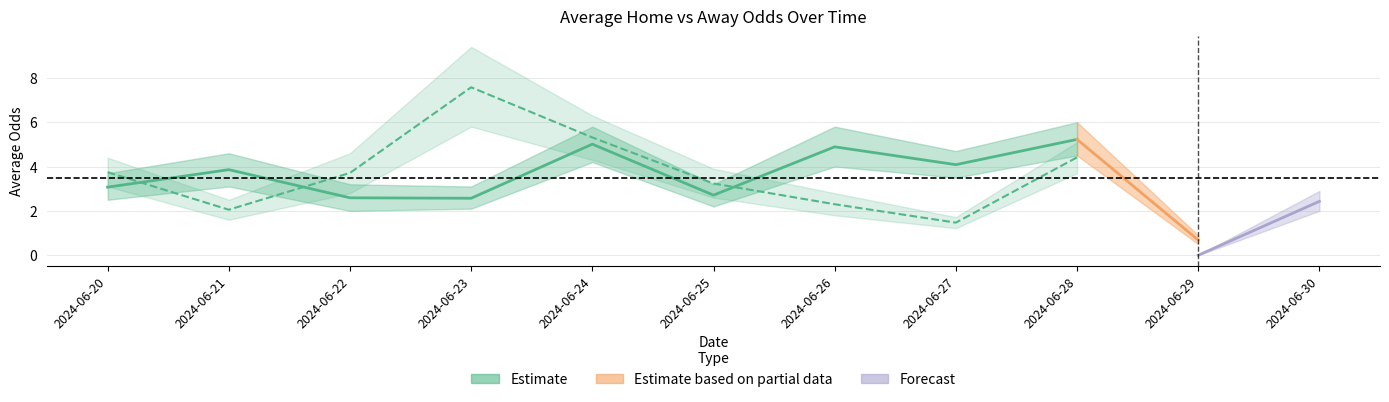

How many interior local valleys does the Odd_H_mean series have?

4